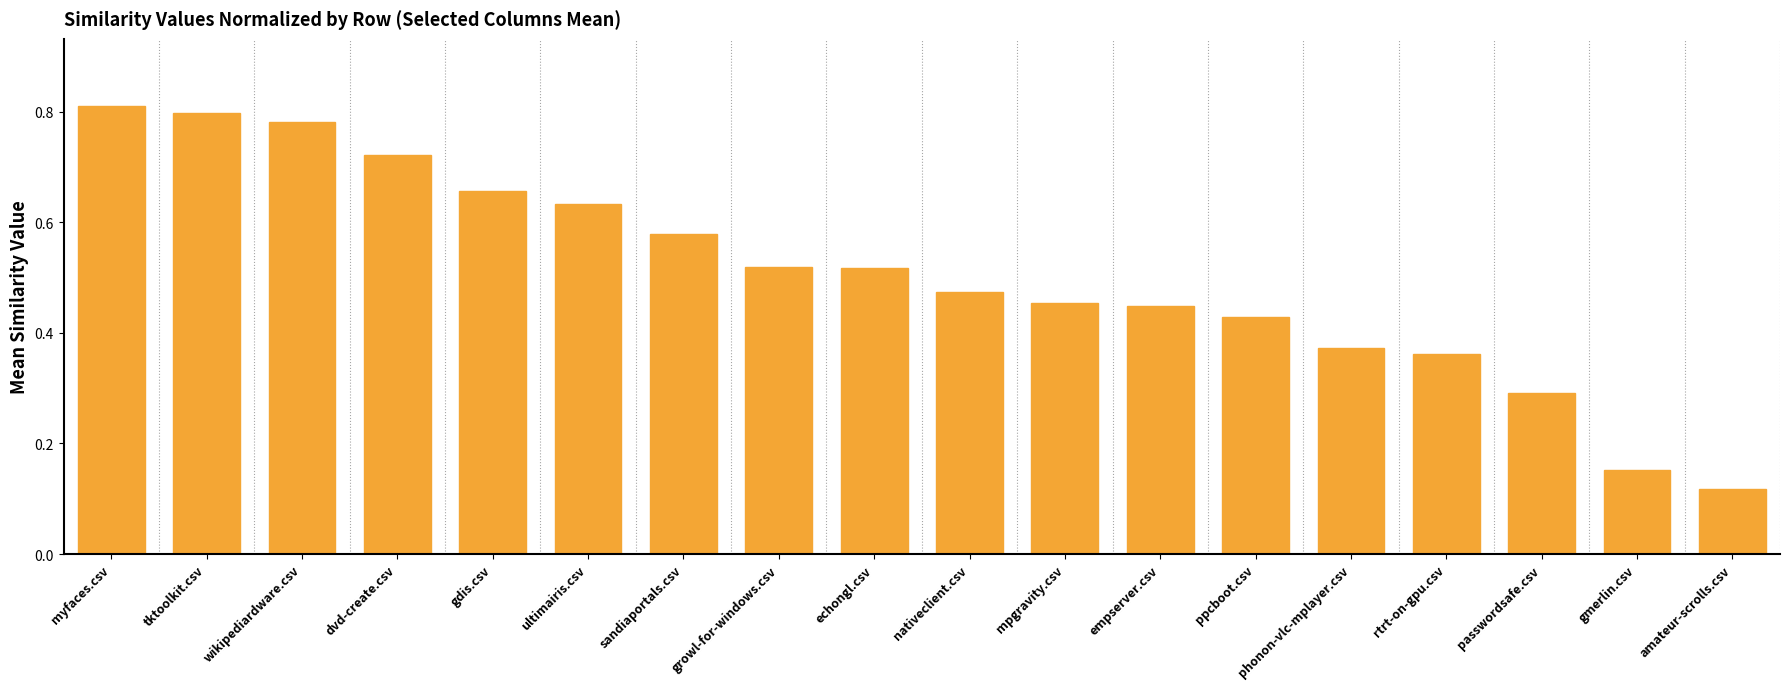

Which has a higher value, ppcboot.csv or amateur-scrolls.csv?

ppcboot.csv